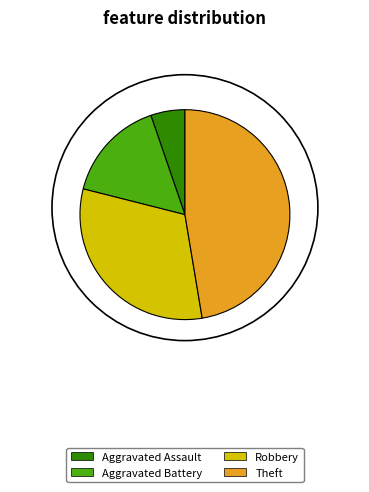

Is Aggravated Assault the majority of the pie?

No